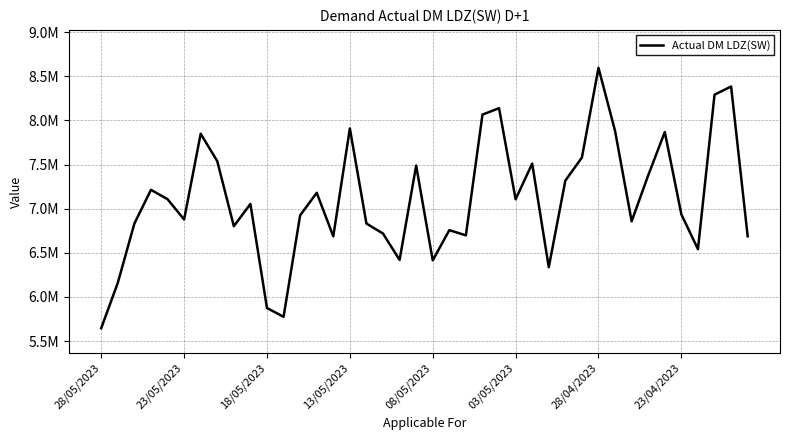

Does the chart display data point markers on the line(s)?

No